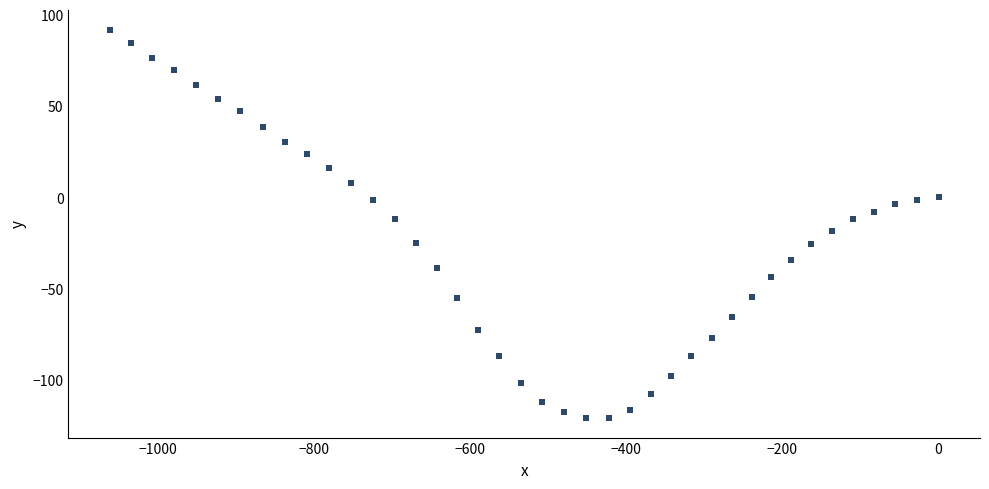

What is the range of X values (max minus min)?

1061.2